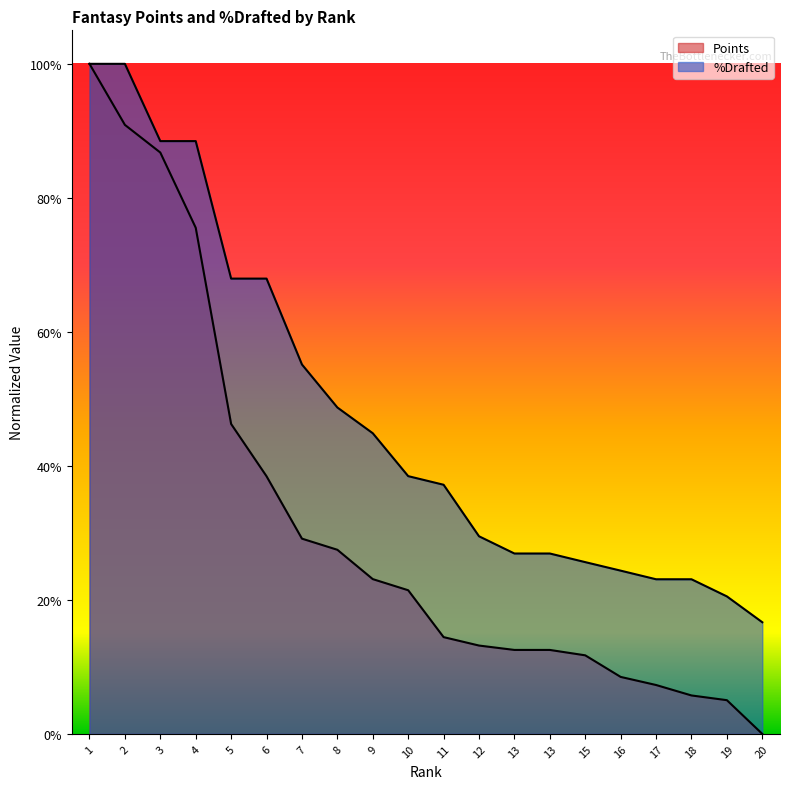

What is the sum of all %Drafted values?

9.5